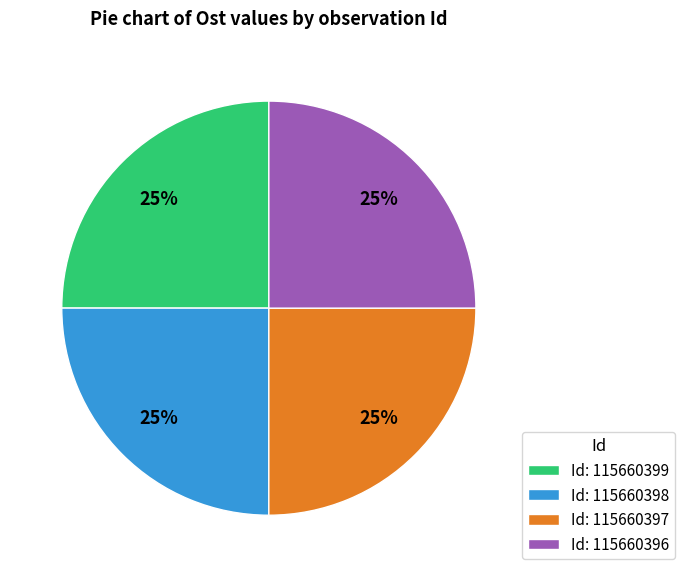

Is Id: 115660398 the majority of the pie?

No